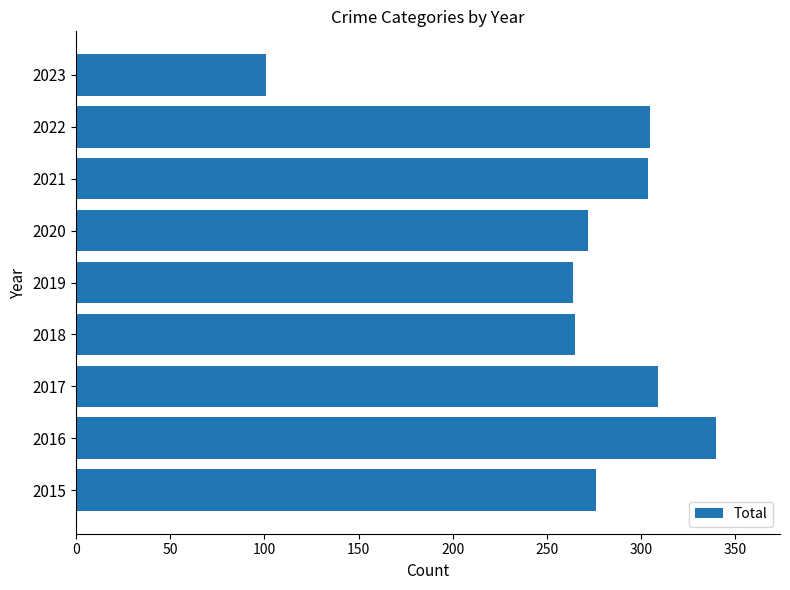

What is the average value?

271